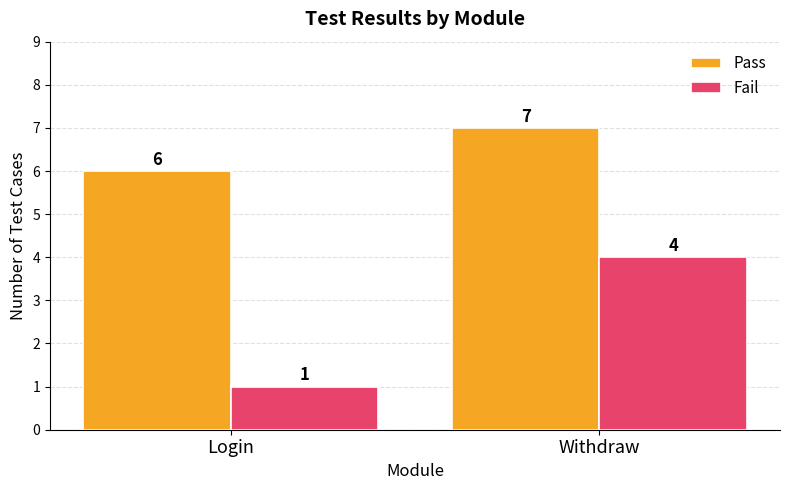

How many data points in Fail are less than 4?

1